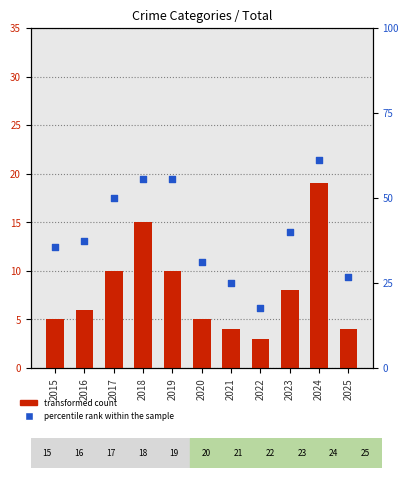

Is the value of transformed count at 2020 greater than the value of percentile rank within the sample at 2016?

No